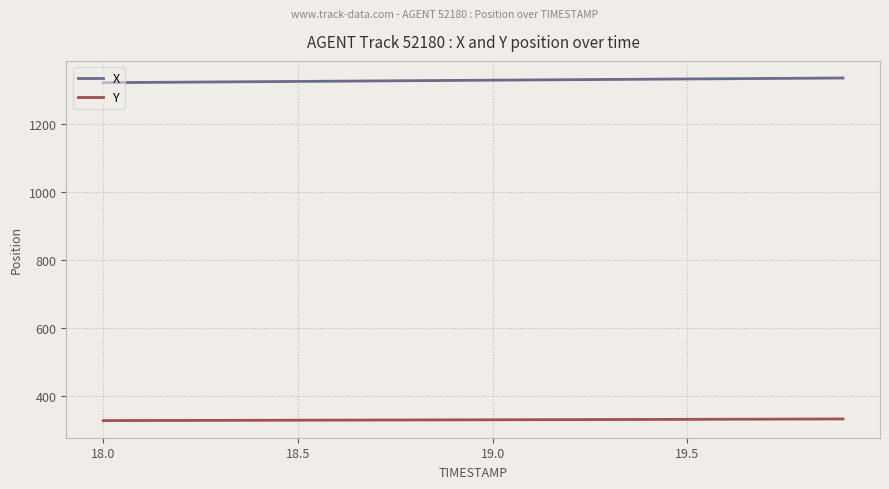

What is the highest value of the Y series?

332.6